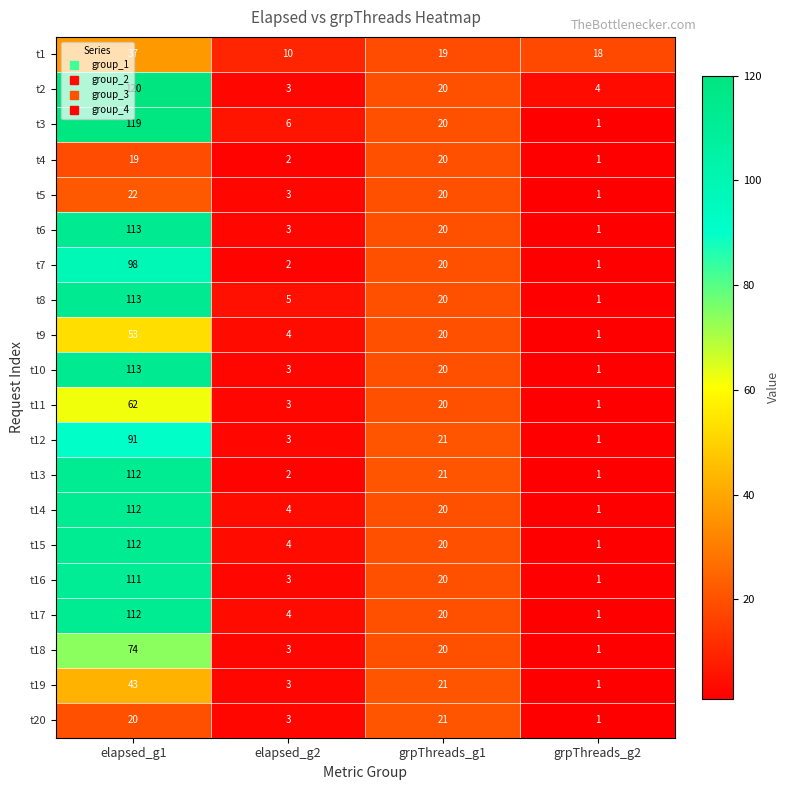

The value of t10 at elapsed_g2 is 3. True or false?

True